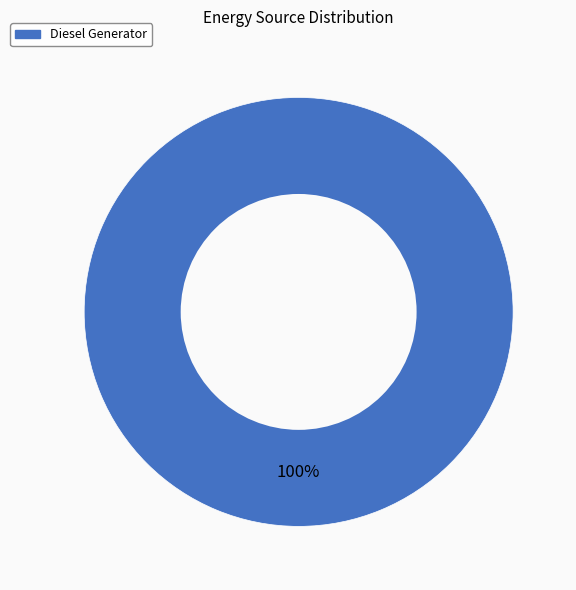

How many segments does this pie chart have?

1